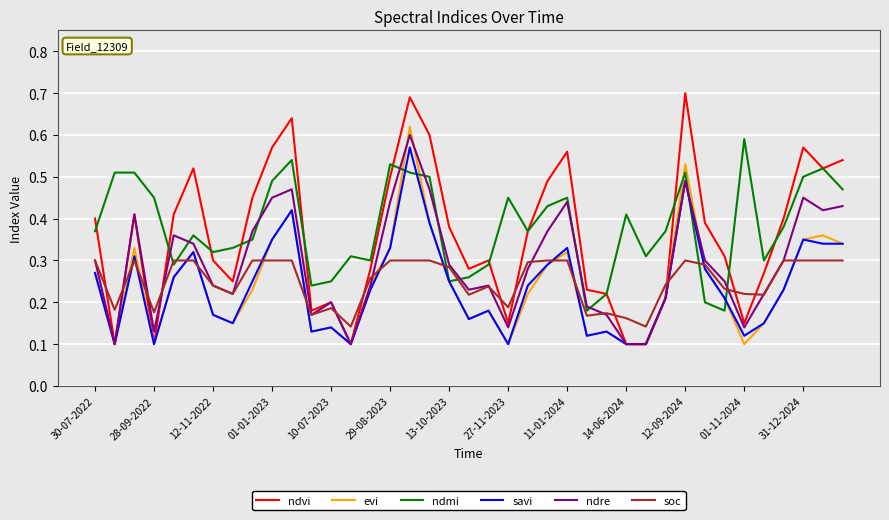

What is the sum of all ndre values?

11.4